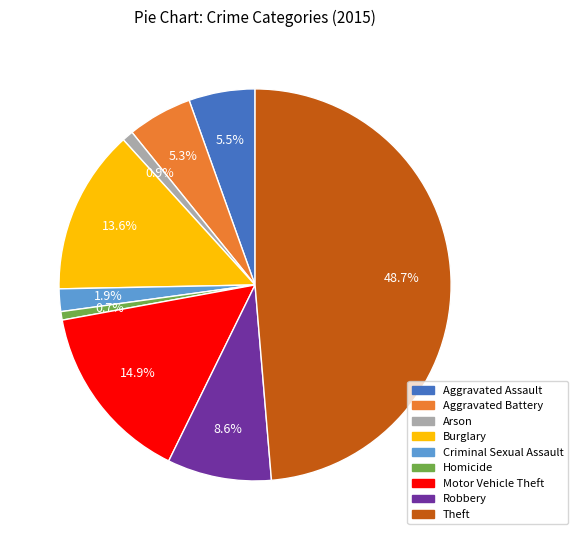

Combined, do Aggravated Assault and Criminal Sexual Assault account for over 50%?

No